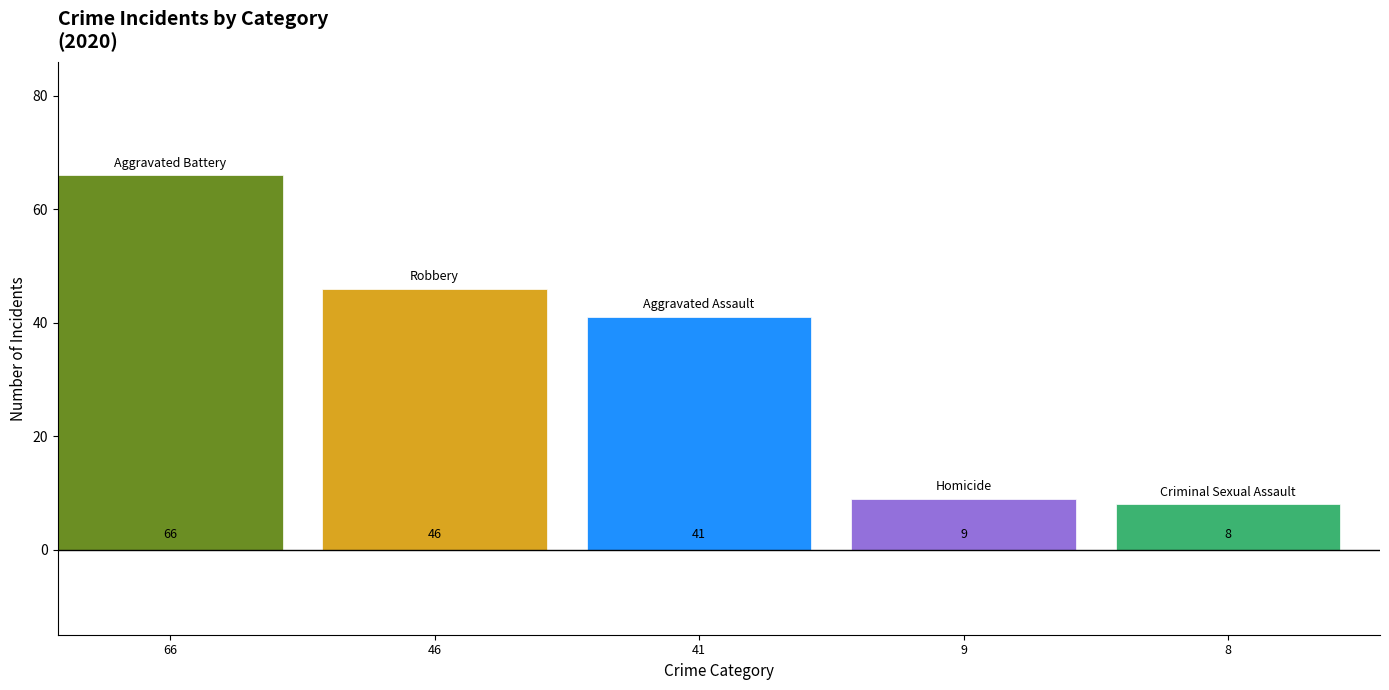

How many categories are shown in the chart?

1